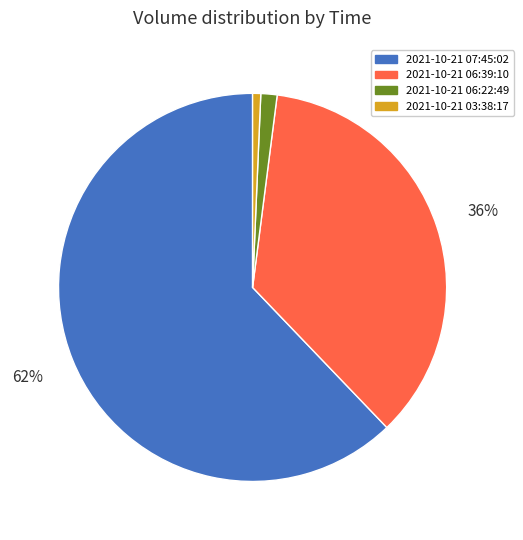

To the nearest percent, what is the difference between the largest and smallest slice percentages?

61%